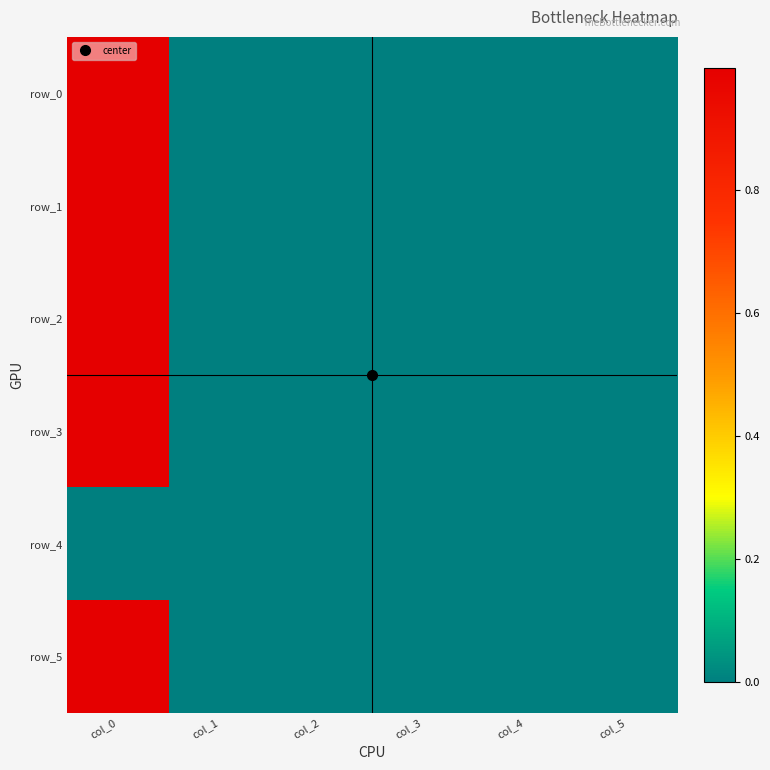

Reading left to right, list all the values displayed in this chart.

row_0: col_0=1.0	col_1=0.0	col_2=0.0	col_3=0.0	col_4=-0.0	col_5=0.0
row_1: col_0=1.0	col_1=-0.0	col_2=0.0	col_3=-0.0	col_4=0.0	col_5=0.0
row_2: col_0=1.0	col_1=0.0	col_2=-0.0	col_3=0.0	col_4=-0.0	col_5=0.0
row_3: col_0=1.0	col_1=0.0	col_2=0.0	col_3=-0.0	col_4=0.0	col_5=0.0
row_4: col_0=0.0	col_1=0.0	col_2=0.0	col_3=0.0	col_4=0.0	col_5=0.0
row_5: col_0=1.0	col_1=0.0	col_2=-0.0	col_3=-0.0	col_4=-0.0	col_5=0.0